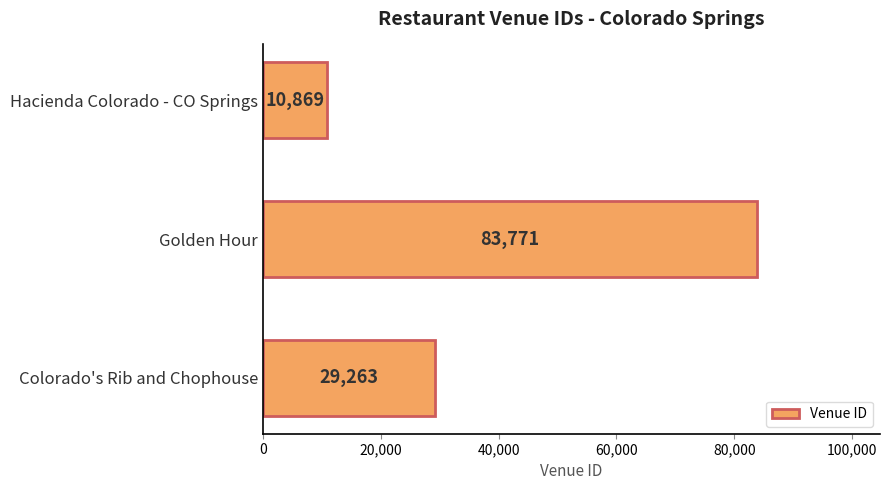

Reading bottom to top, transcribe all the data shown in this chart.

Colorado's Rib and Chophouse=29263	Golden Hour=83771	Hacienda Colorado - CO Springs=10869